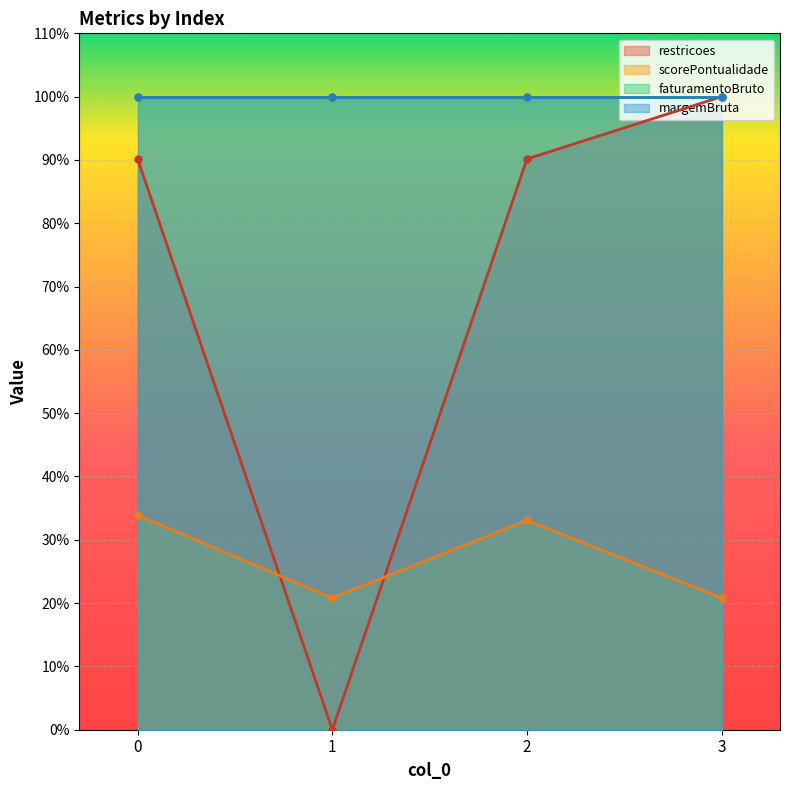

What is the value of the scorePontualidade point at the 1st from the left?

33.9